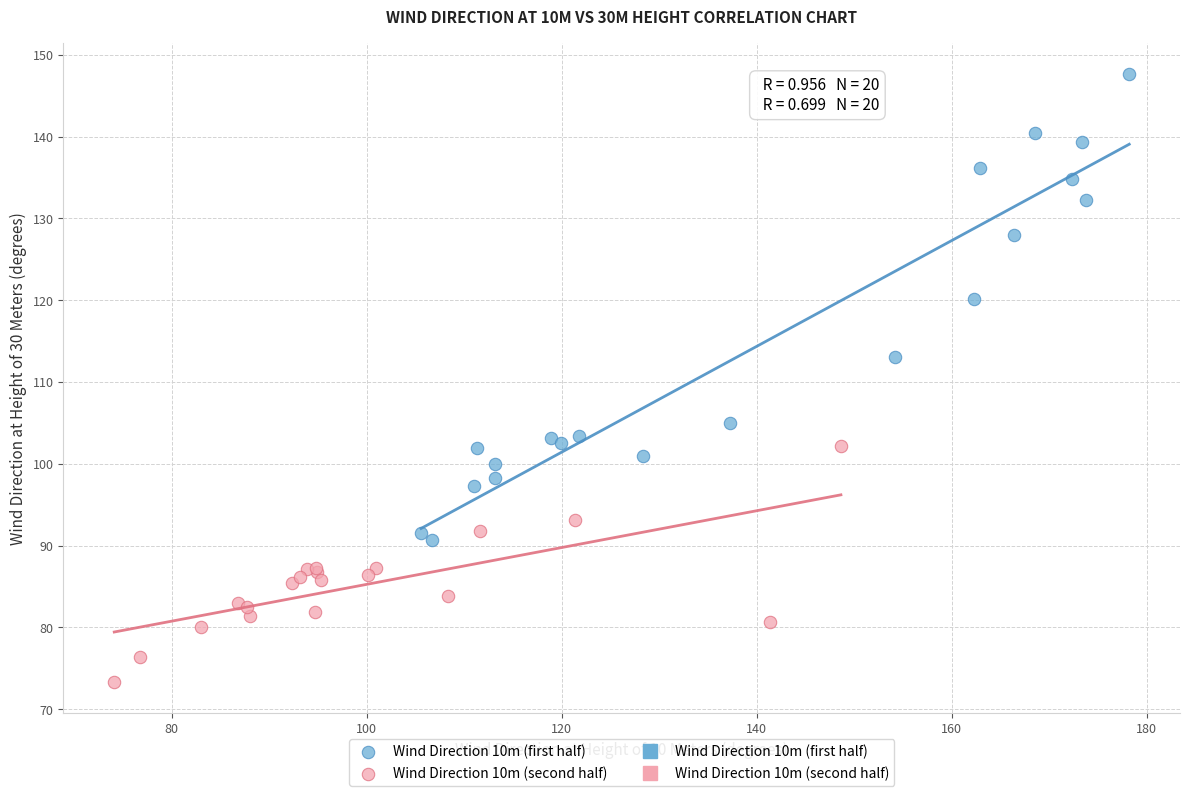

Which series reaches the minimum Y coordinate?

Wind Direction 10m (second half)